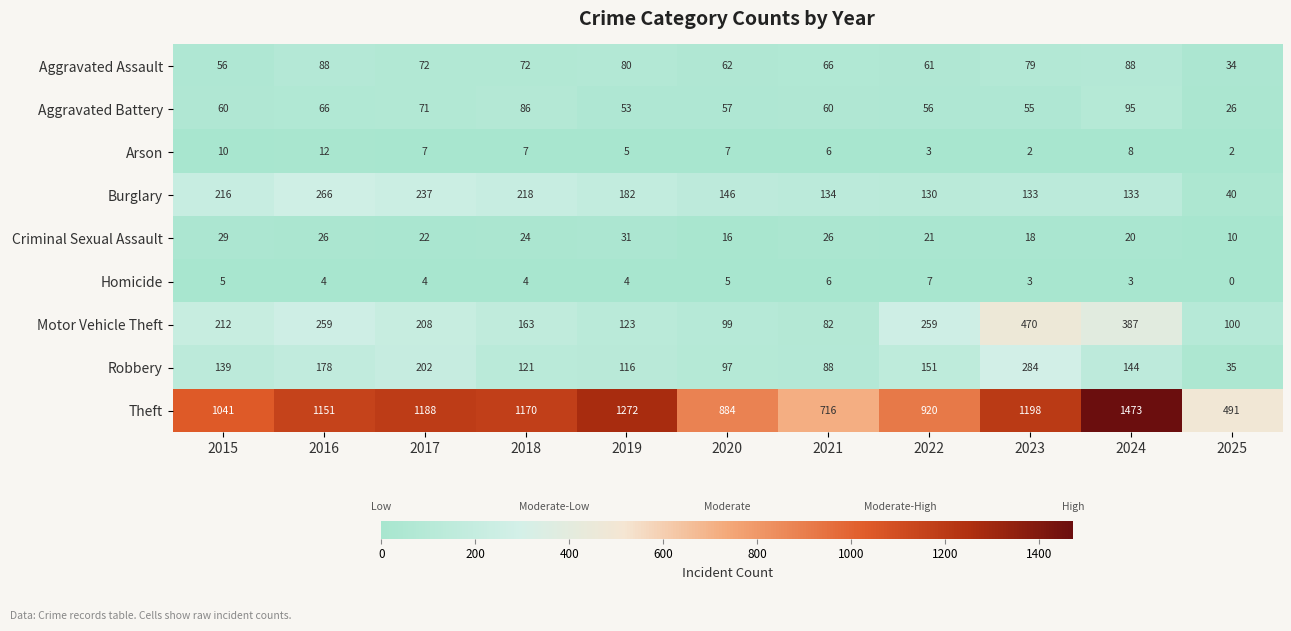

What is the difference between the second highest and minimum values in the Motor Vehicle Theft series?

305